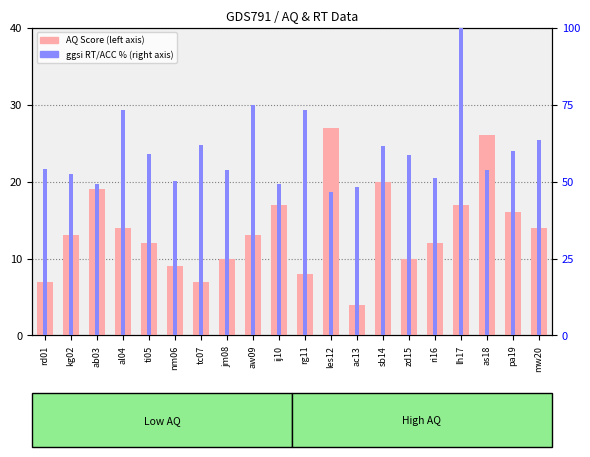

What is the difference between the maximum and minimum values in the AQ Score series?

23.0